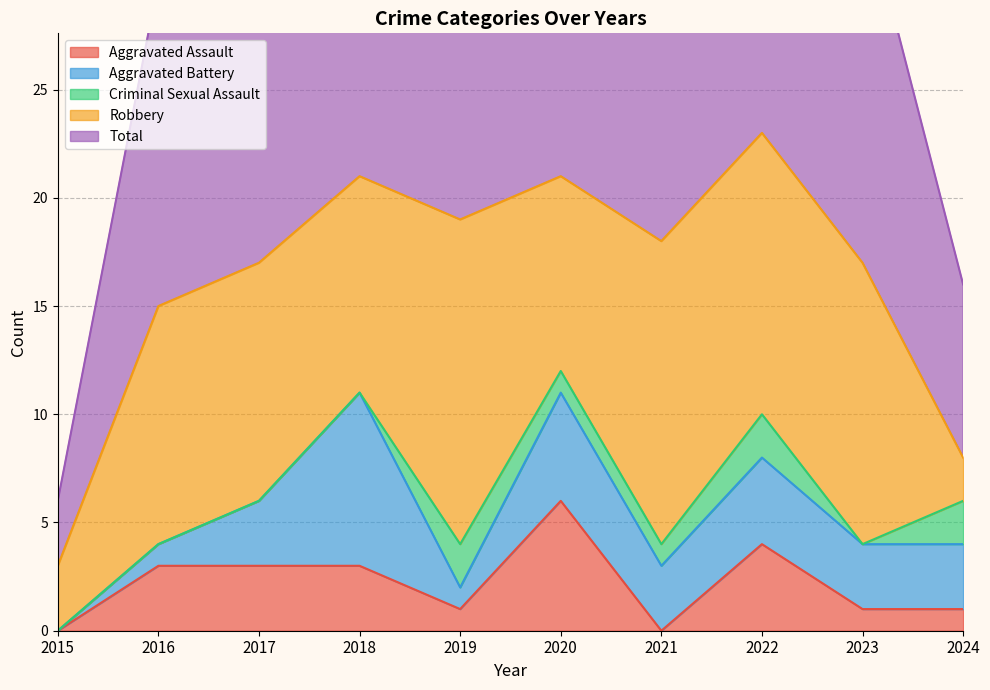

What are all the series names shown in the legend?

Aggravated Assault, Aggravated Battery, Criminal Sexual Assault, Robbery, Total